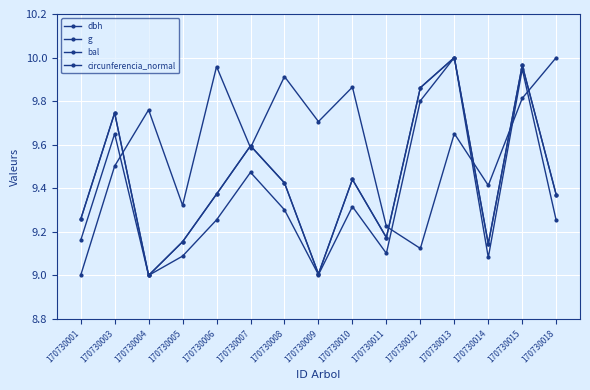

Rank the series by their maximum value, from highest to lowest.

dbh, g, bal, circunferencia_normal